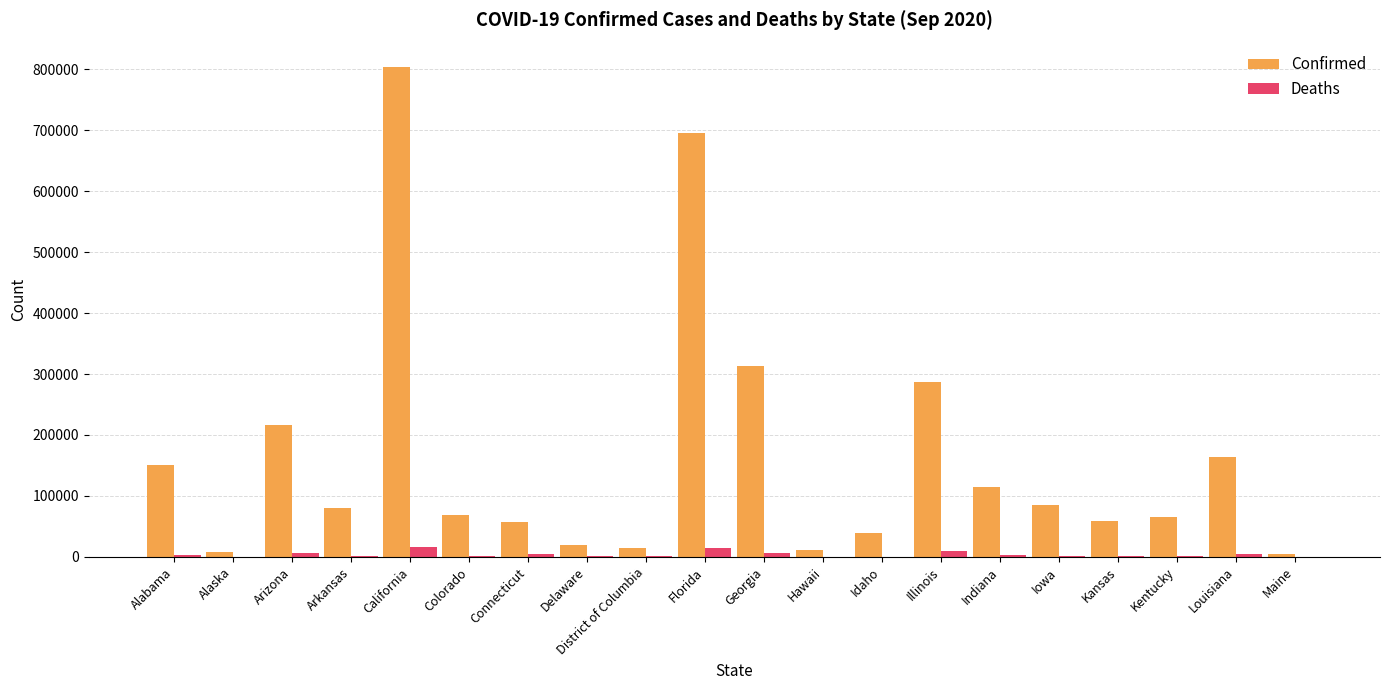

Which series changed the most between California and Indiana?

Confirmed